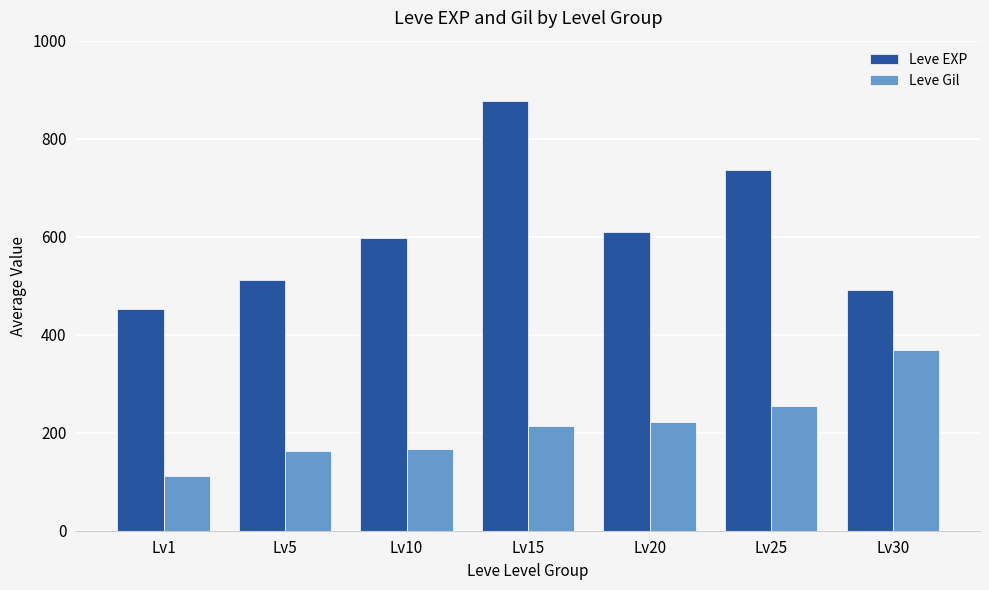

What is the sum of all Leve EXP values?

4274